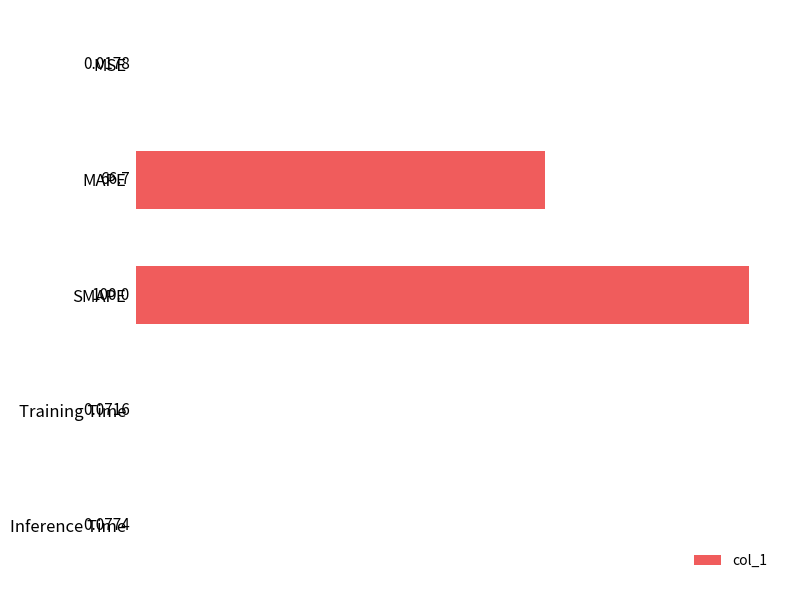

Which category has the highest value across all series?

SMAPE